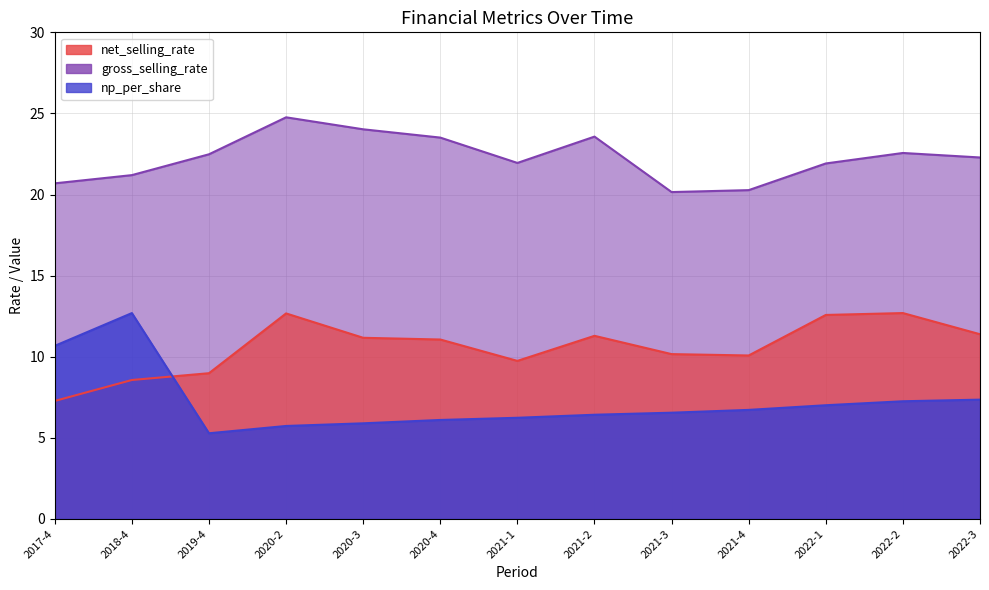

Between 2020-4 and 2021-4, which series saw the biggest shift?

gross_selling_rate